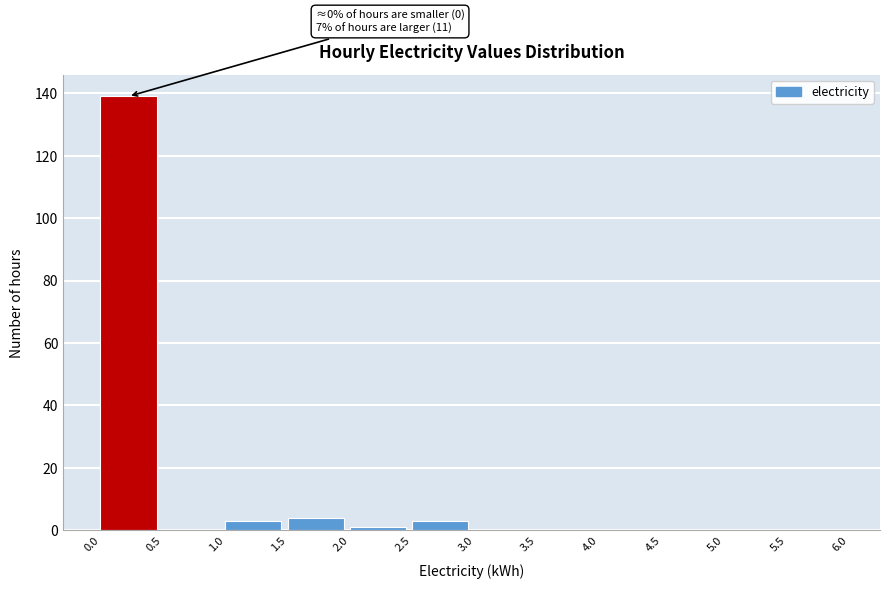

Over which range of the x-axis is the bar tallest?

0.0 to 0.5